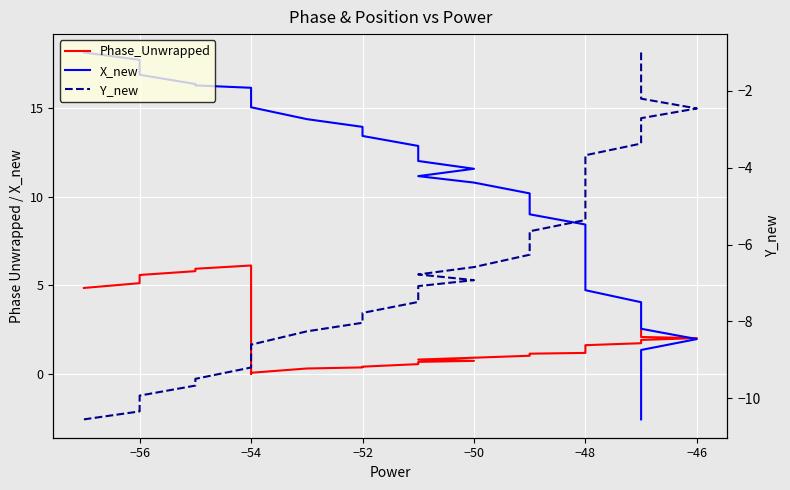

In Phase_Unwrapped, how many points are higher than both neighbors (excluding endpoints)?

1